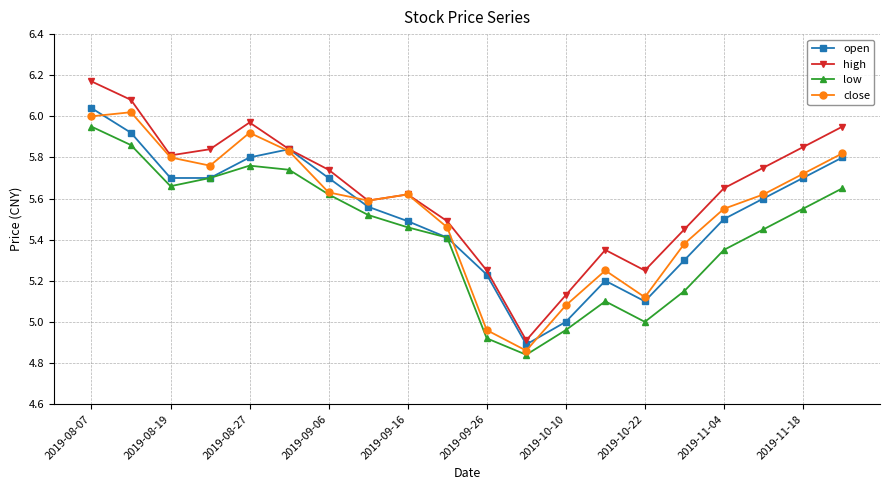

Which series has the largest total across all categories?

high